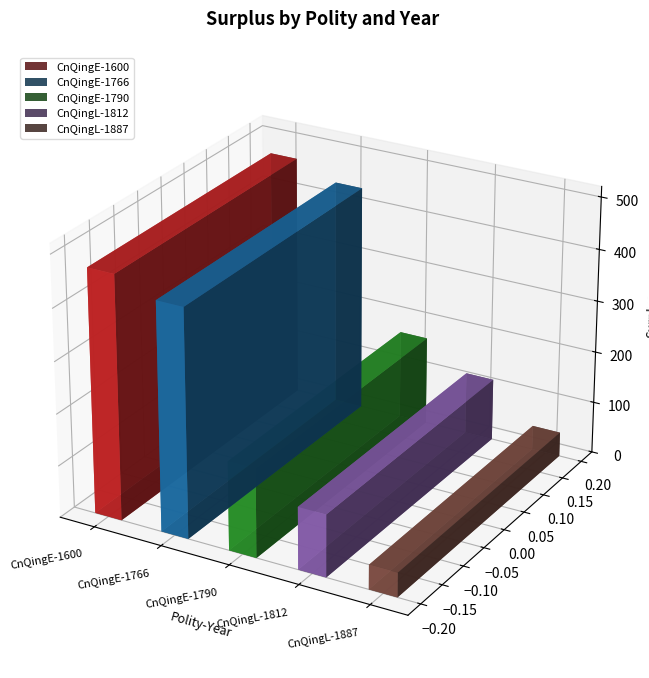

What is the maximum value shown in the chart?

469